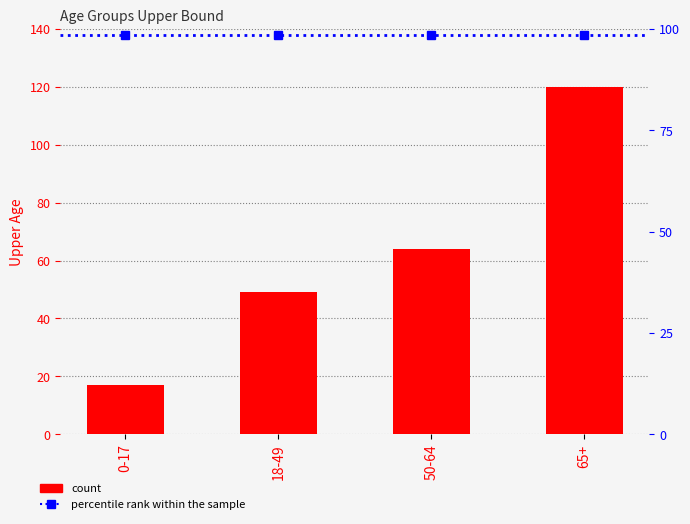

Rank the series at 18-49 from highest to lowest value.

percentile rank within the sample, uAge